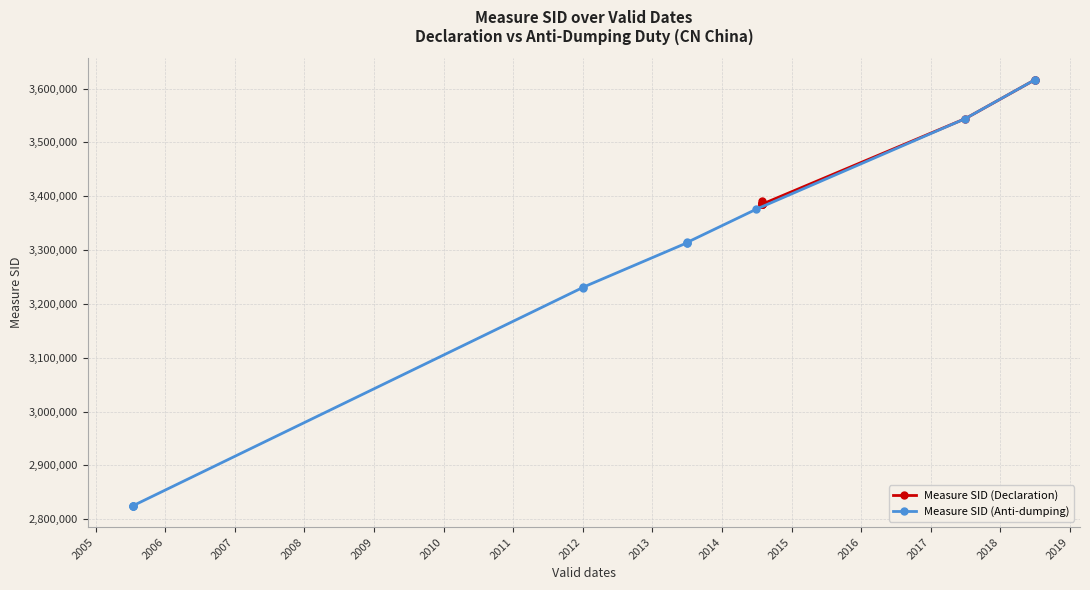

How many data points in Measure SID (Declaration) are less than 3385466?

6